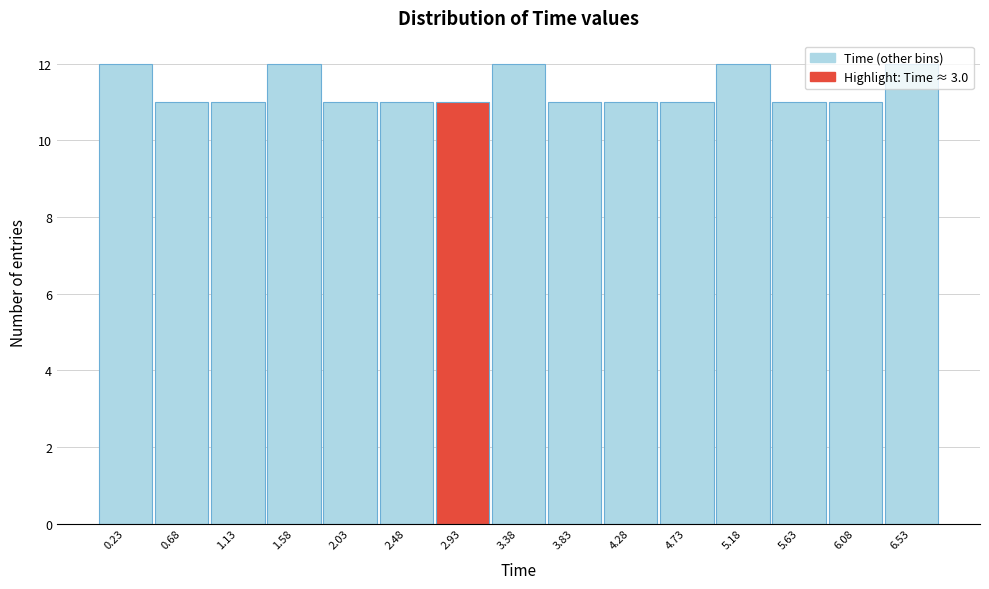

What is the height of the bar covering 1.35 to 1.80 on the x-axis? Neither the bar edges nor the heights are printed on the chart, so give them approximately, as read against the axes.

12